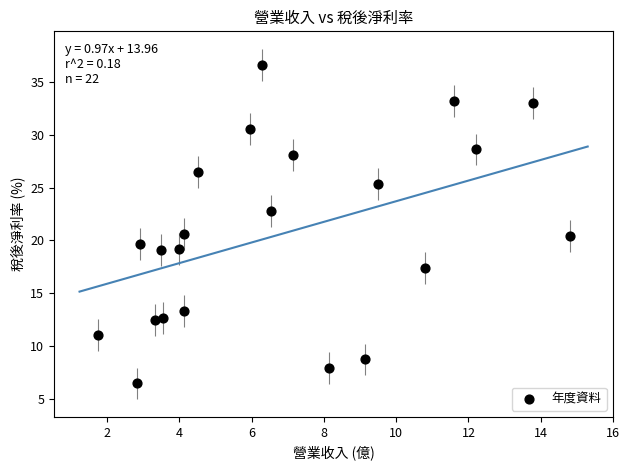

How many data points are displayed?

22